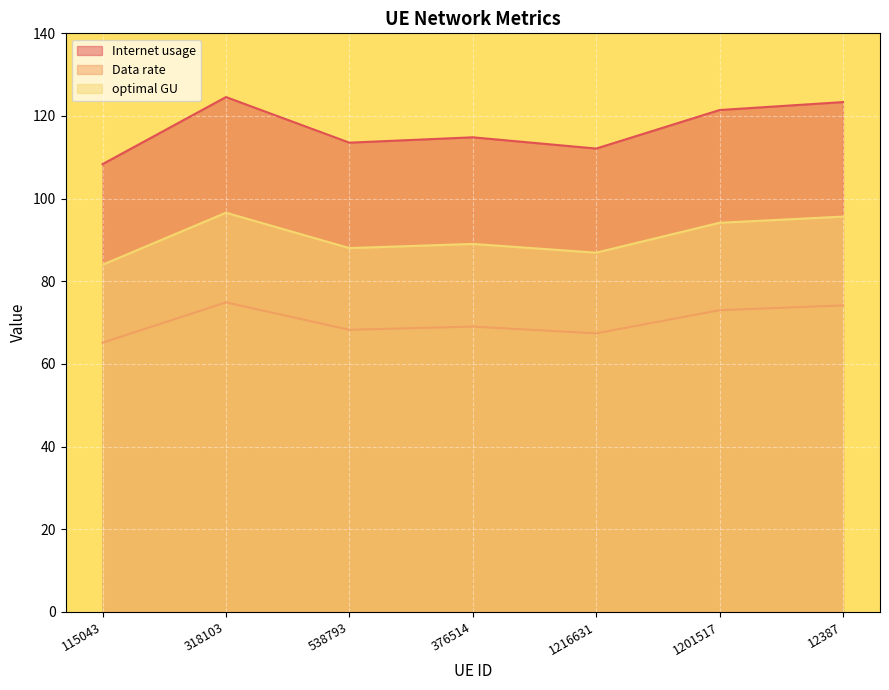

Which has a higher value, 318103 or 1216631?

318103